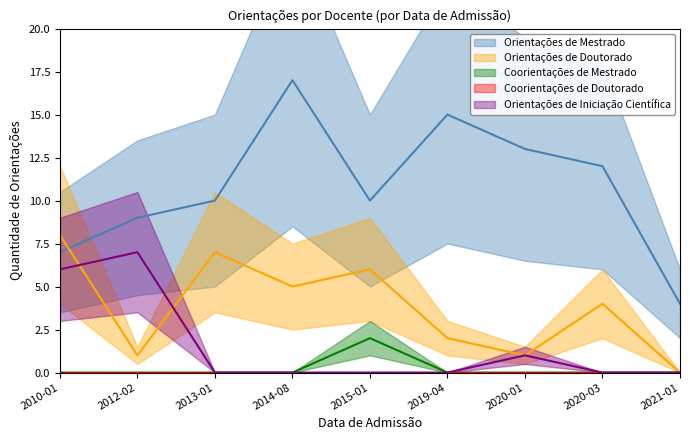

What position from the left is 2015-01?

5